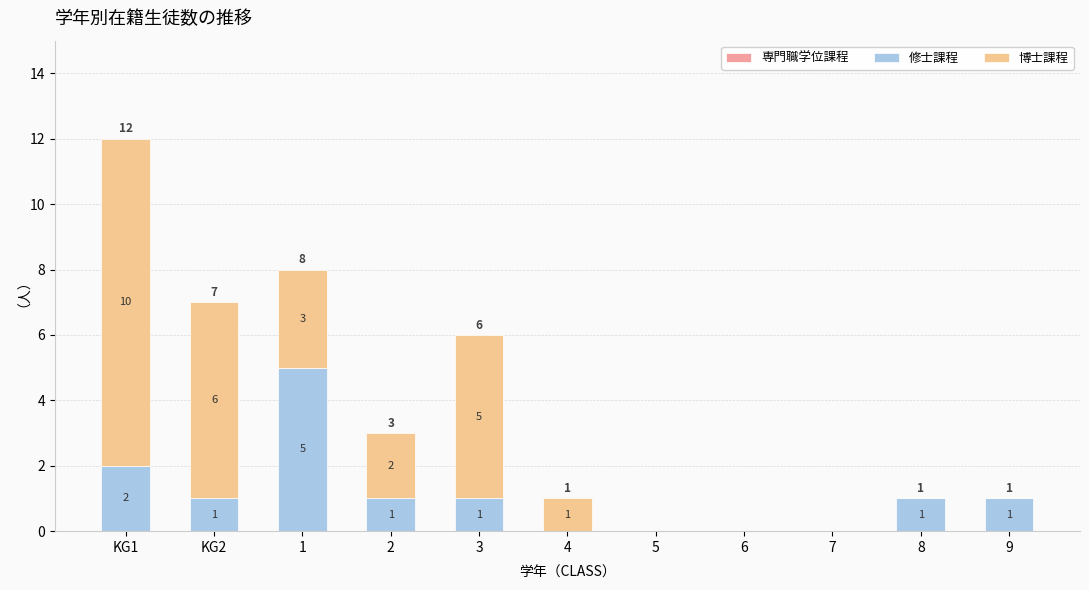

Are the bars grouped side by side (vs. stacked)?

No